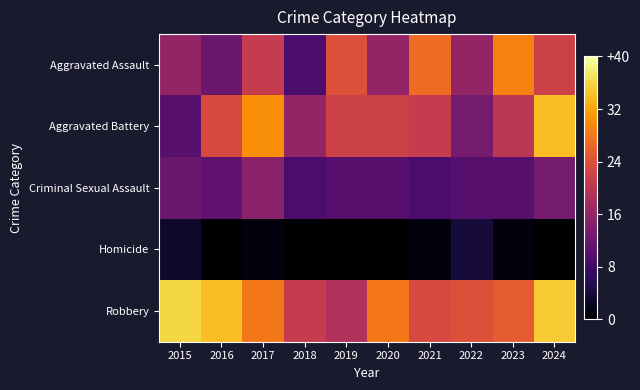

Count the number of data series in this chart.

5